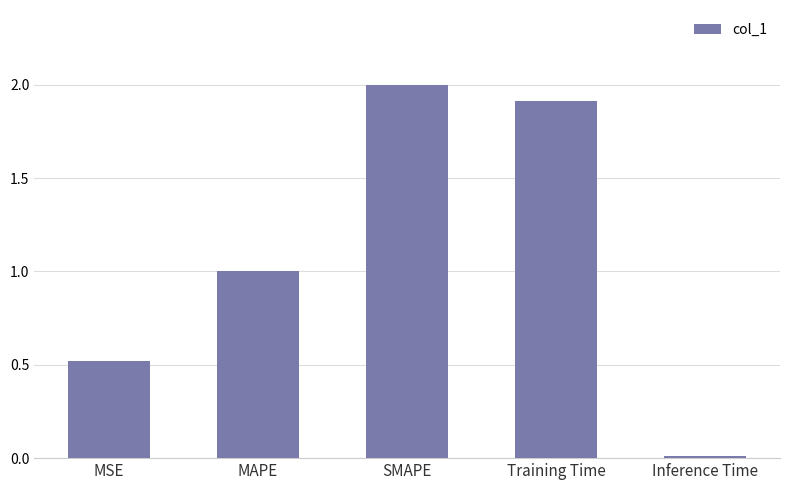

What is the difference between the second highest and minimum values?

1.9